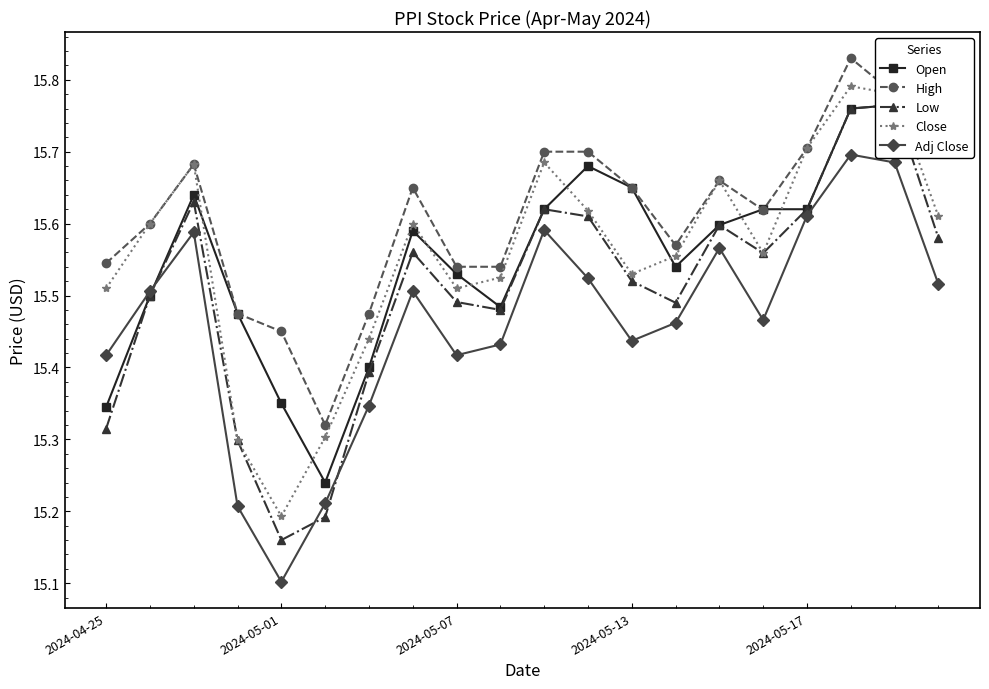

How many interior local valleys does the Close series have?

4